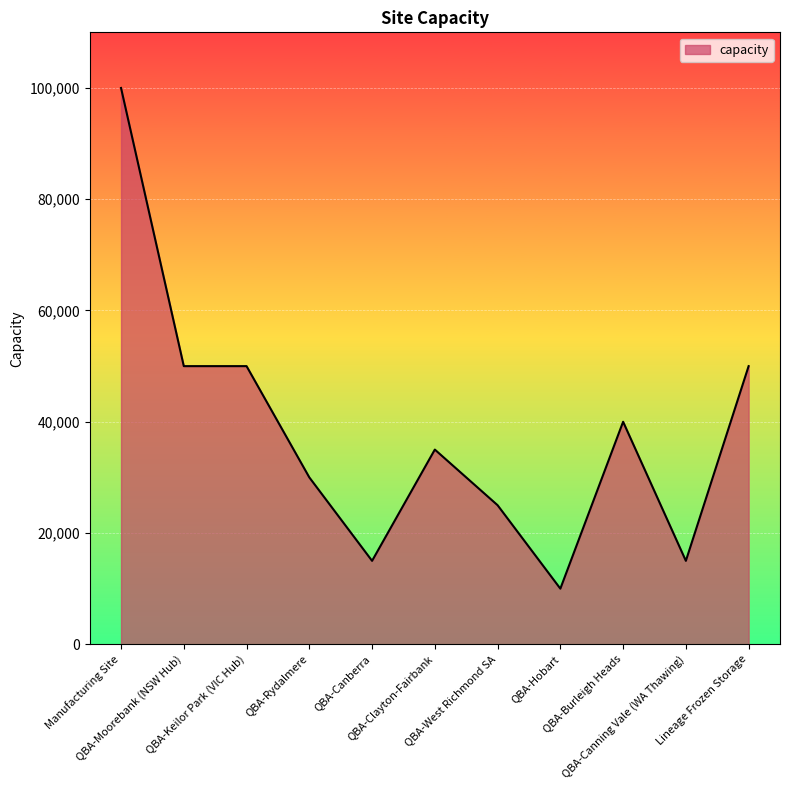

True or false: the data shows 21772 at QBA-Clayton-Fairbank.

False